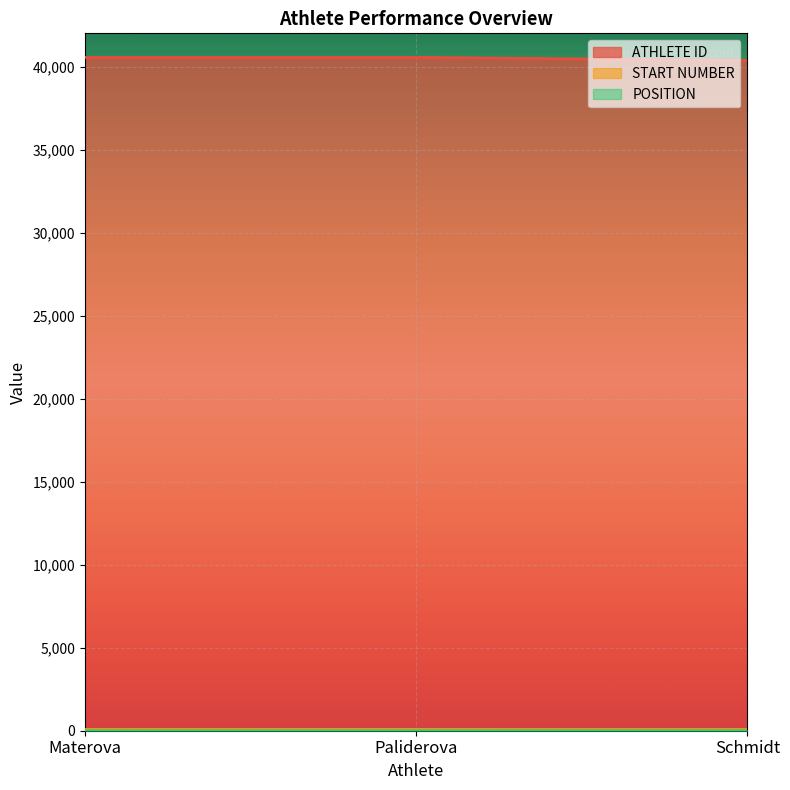

Between Materova and Schmidt, which is larger?

Materova